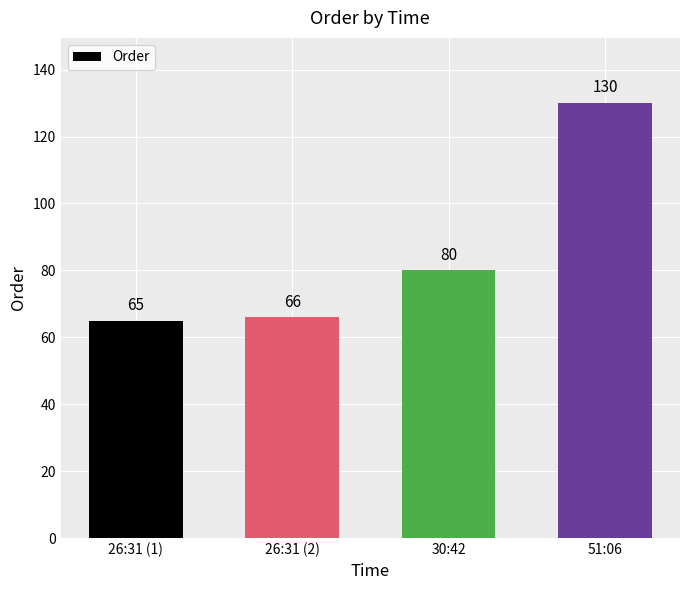

What is the maximum value shown in the chart?

130